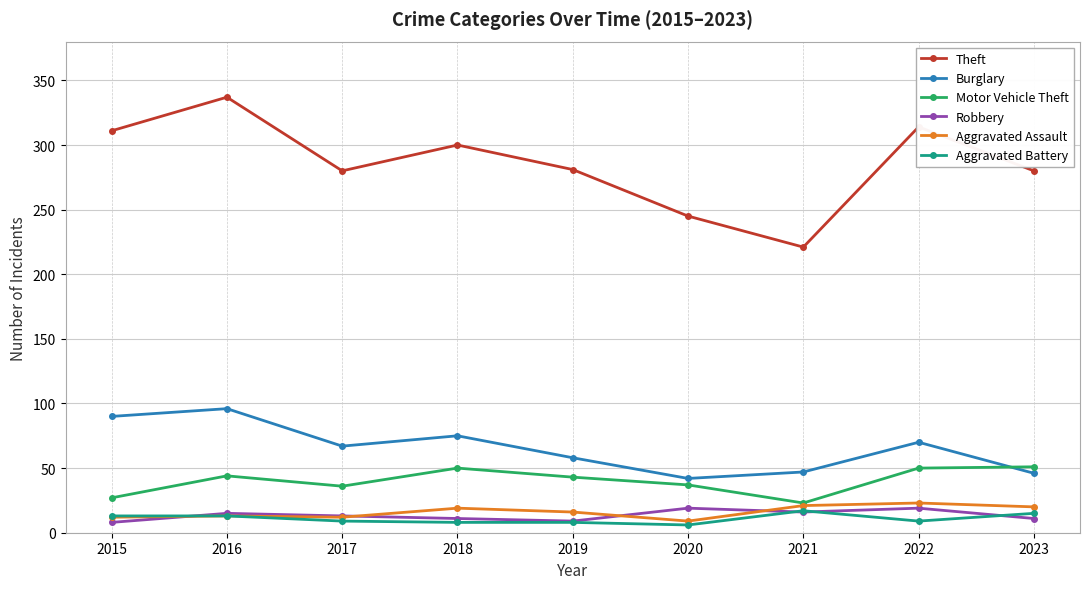

At how many categories does at least one series exceed 158?

9